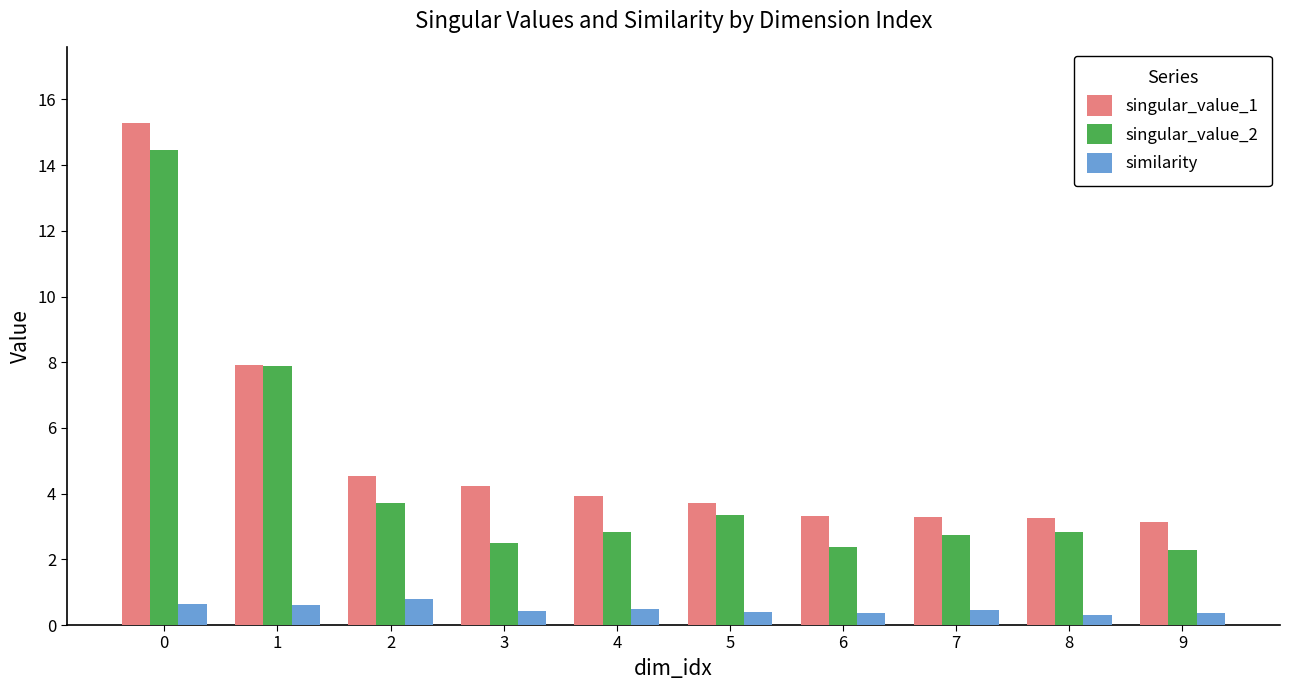

True or false: singular_value_1 has a value of 1.3 at 8.

False